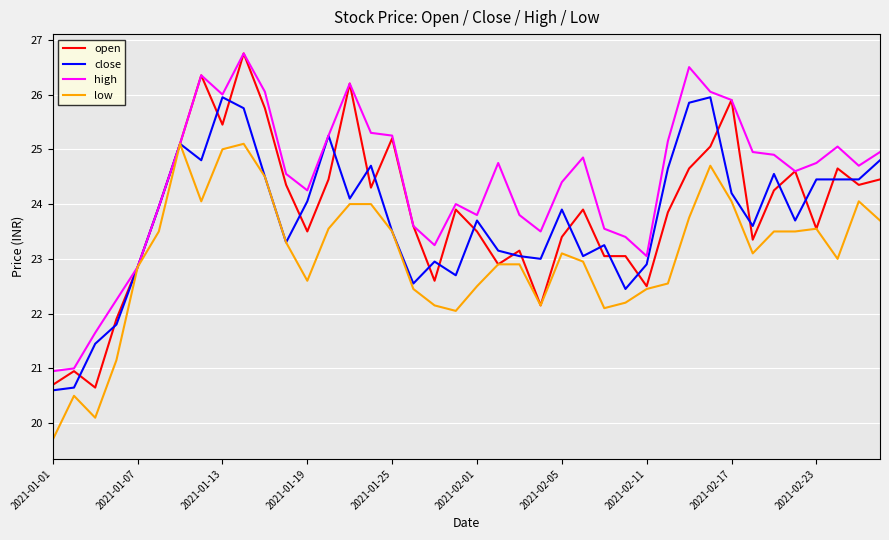

What is the minimum value for low?

19.7